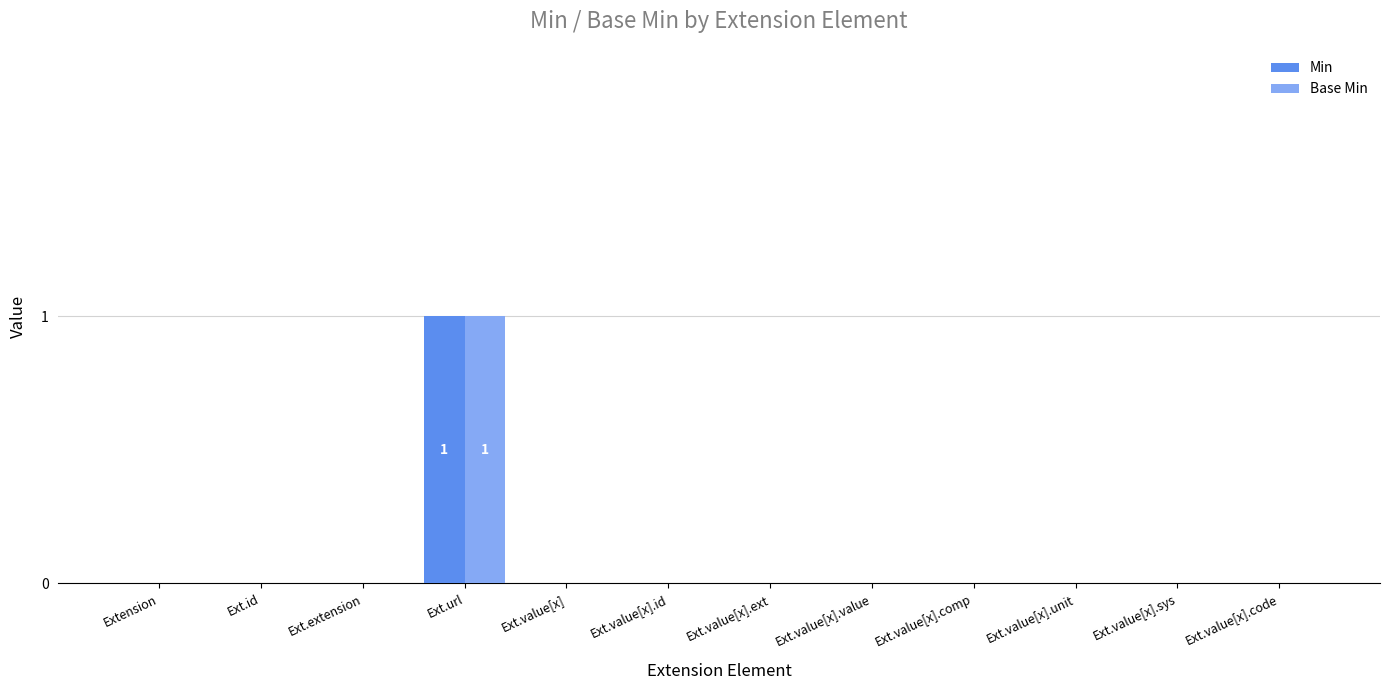

The Min series shows 0 at Ext.value[x].value. True or false?

True